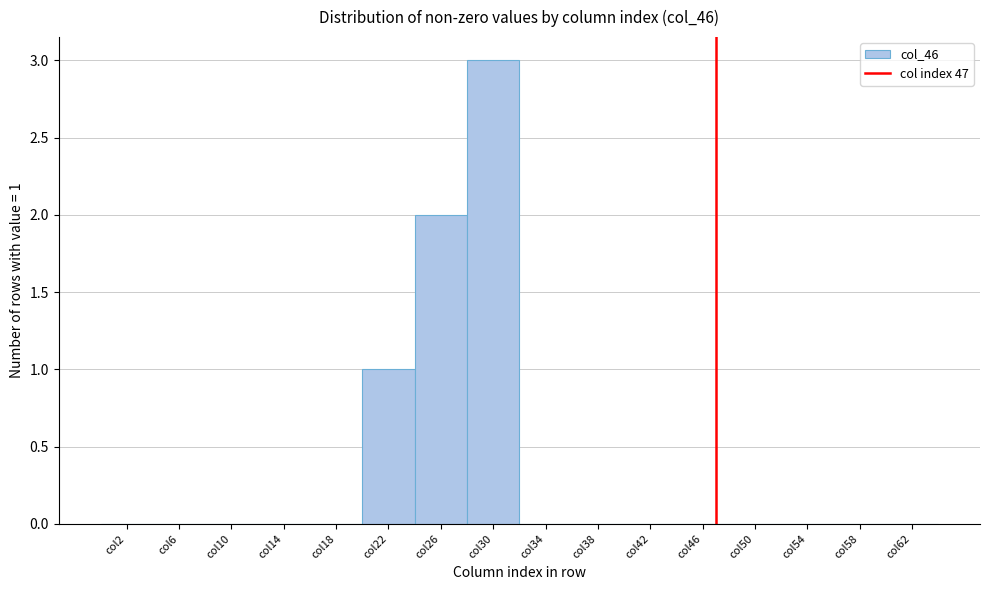

Over which range of the x-axis is the bar tallest?

28 to 32